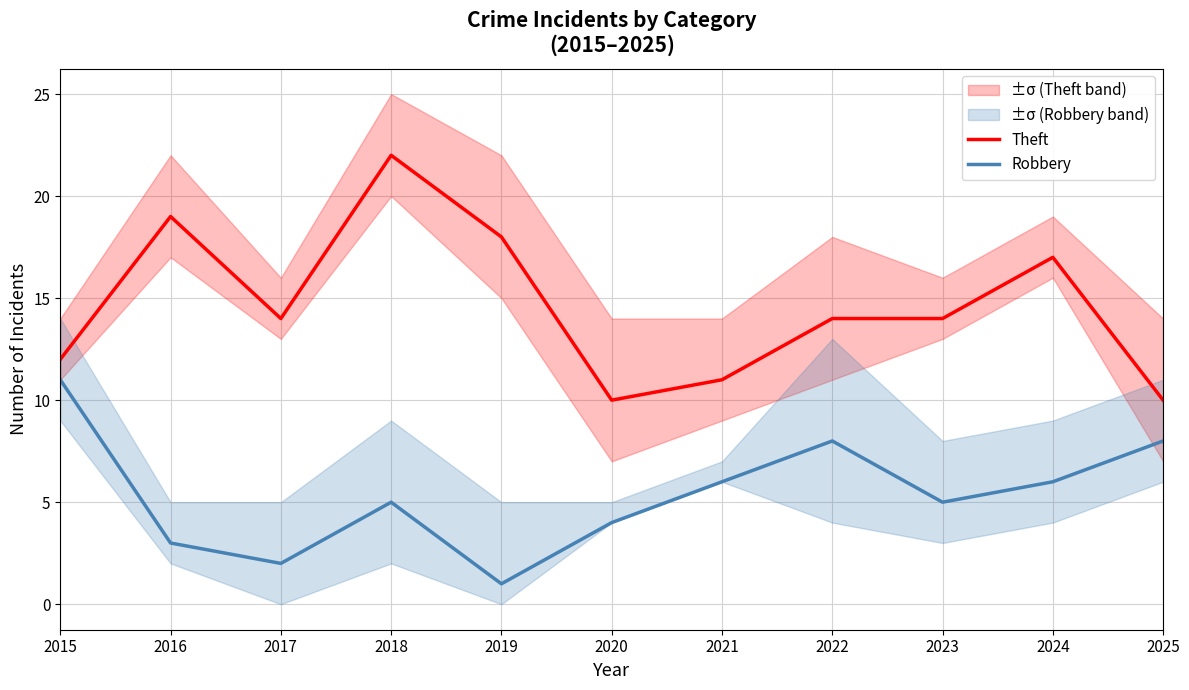

What is the spread (max minus min) of values at 2022?

6